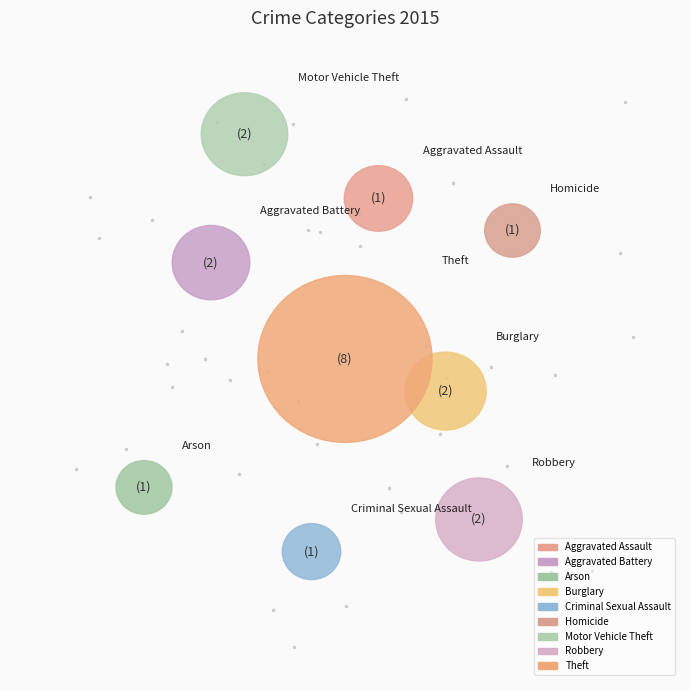

How many segments does this pie chart have?

9